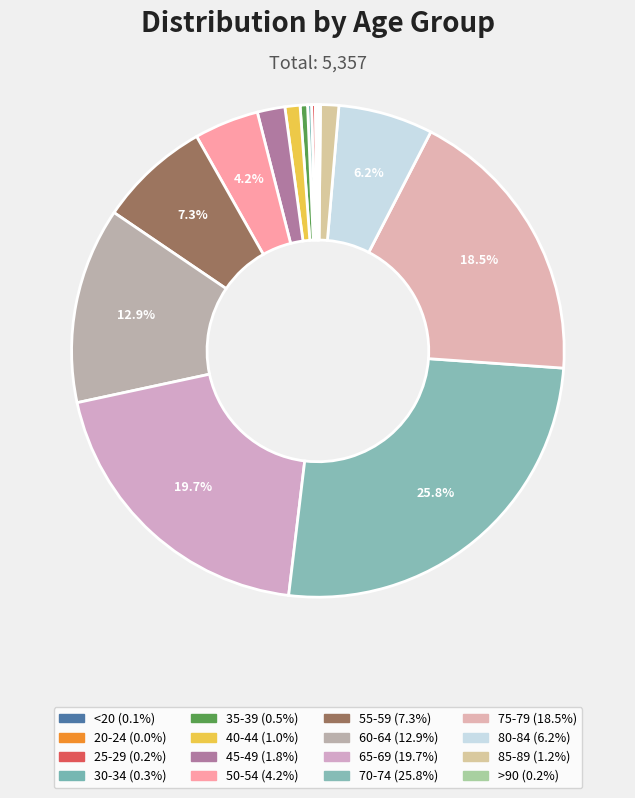

To the nearest percent, what is the difference between the 25-29 and 55-59 slice percentages?

7%